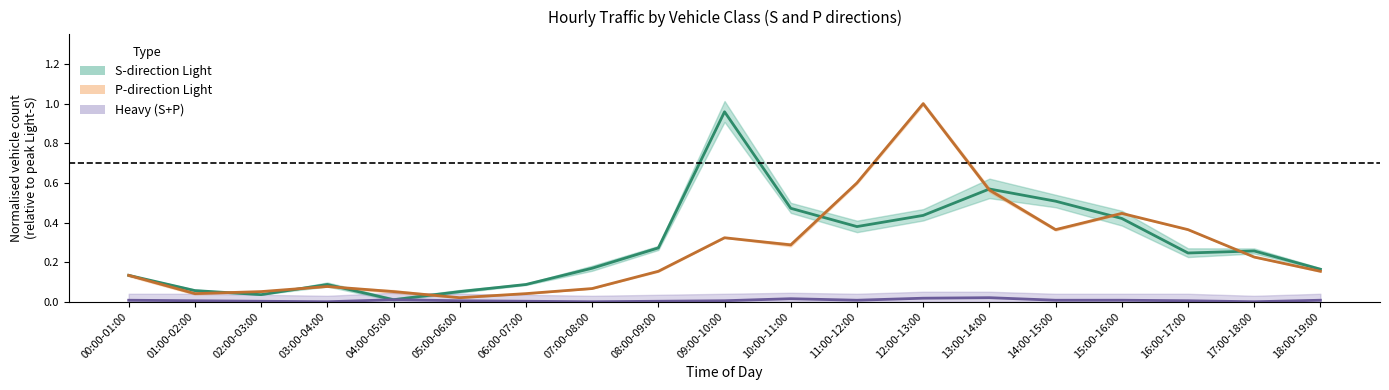

Rank the series by their maximum value, from highest to lowest.

P-direction Light, S-direction Light, Heavy (S+P)